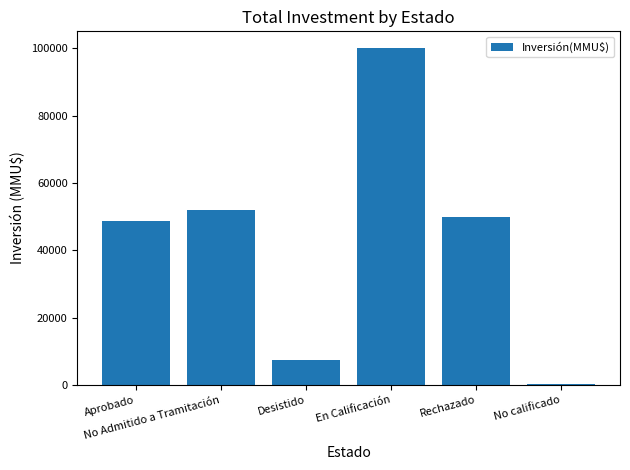

The chart shows a value of 84593 at Rechazado. True or false?

False